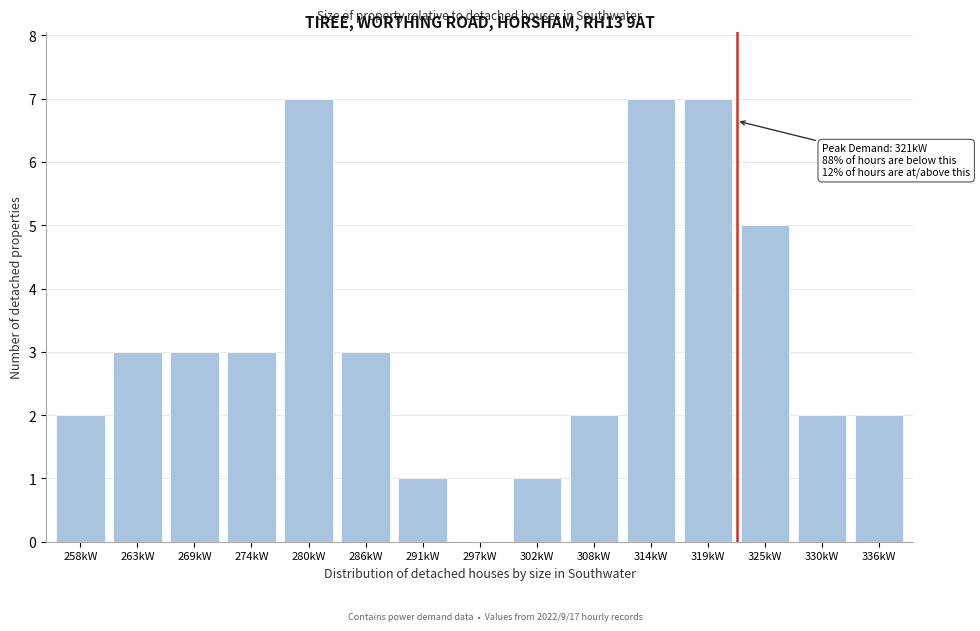

Reading left to right, transcribe all the data shown in this chart.

258kW=2	263kW=3	269kW=3	274kW=3	280kW=7	286kW=3	291kW=1	297kW=0	302kW=1	308kW=2	314kW=7	319kW=7	325kW=5	330kW=2	336kW=2